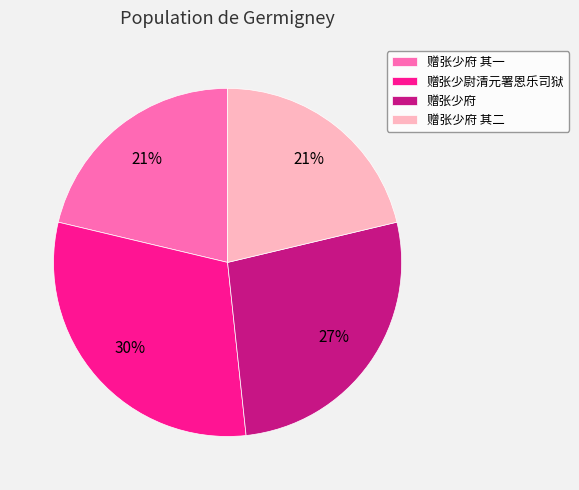

Approximately how many times larger is the value at 赠张少府 compared to 赠张少府 其一?

1.3